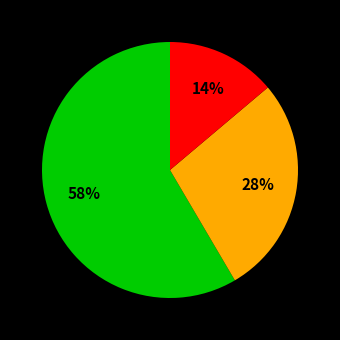

How many slices are in this pie chart?

3